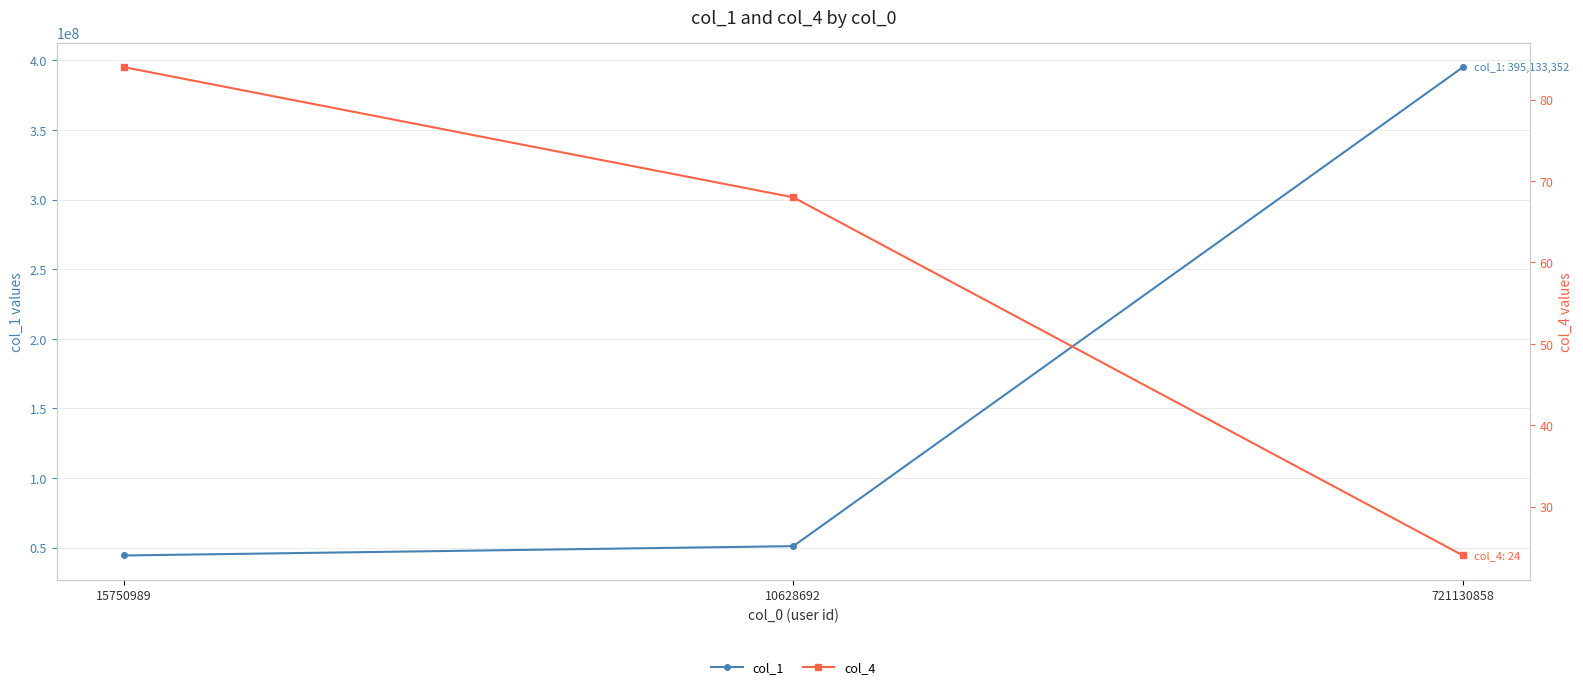

What is the sum of the col_4 values at 10628692 and 15750989?

152